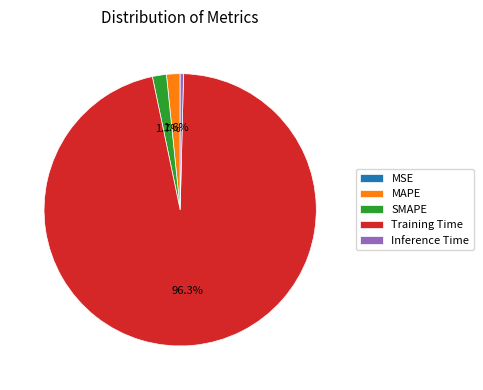

To the nearest percent, what is the difference between the largest and smallest slice percentages?

96%